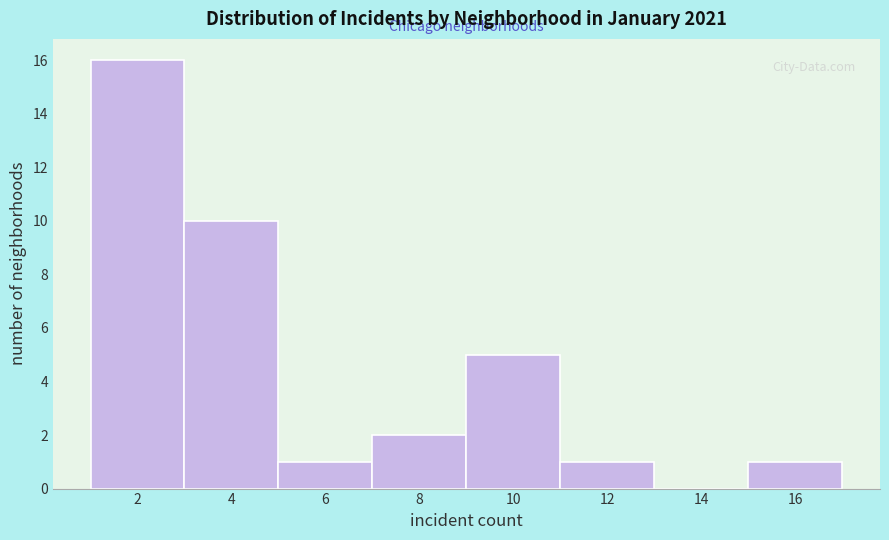

How tall is the bar that spans 5 to 7 on the x-axis? The values are not printed on the chart, so give them approximately, as read against the axis.

1